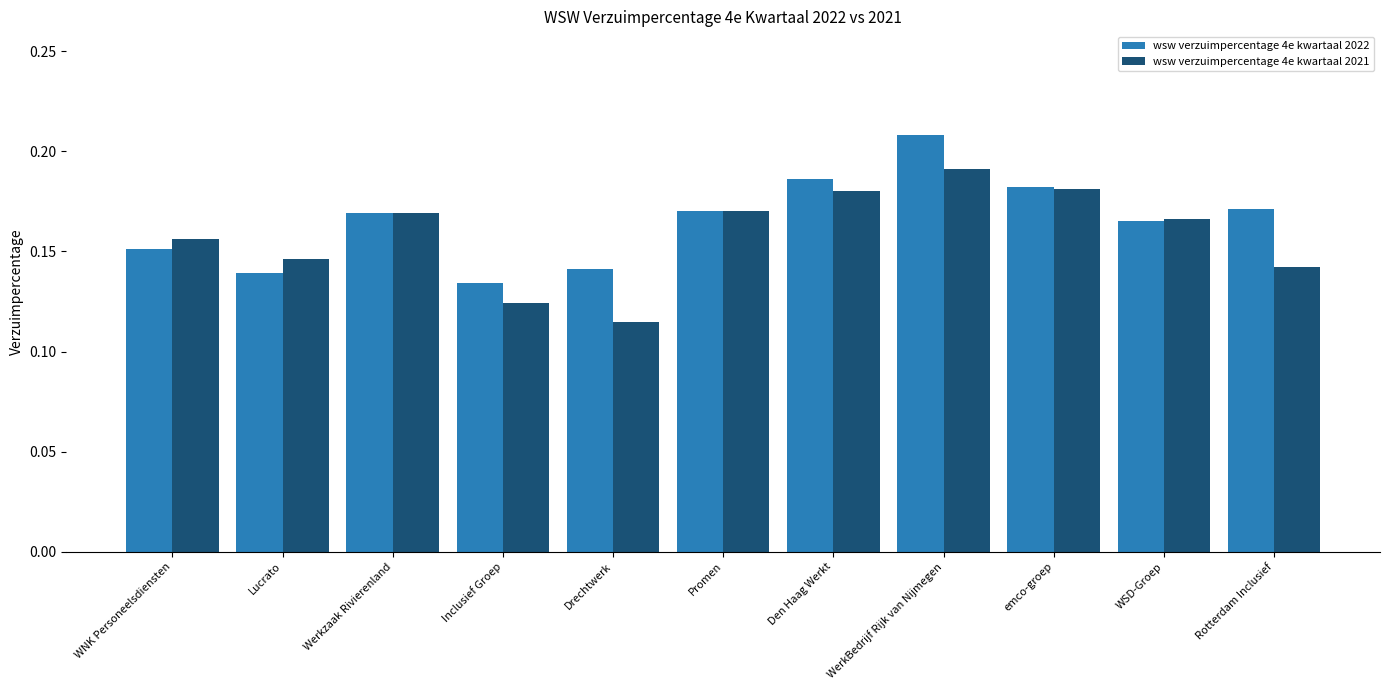

List the series in order of their overall mean, lowest first.

wsw verzuimpercentage 4e kwartaal 2021, wsw verzuimpercentage 4e kwartaal 2022